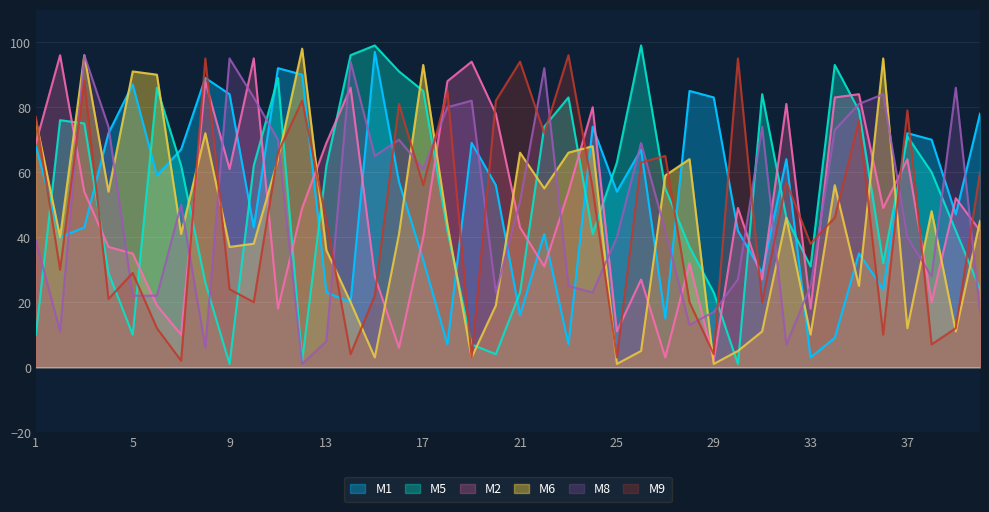

What is the difference between the maximum and minimum values in the M8 series?

95